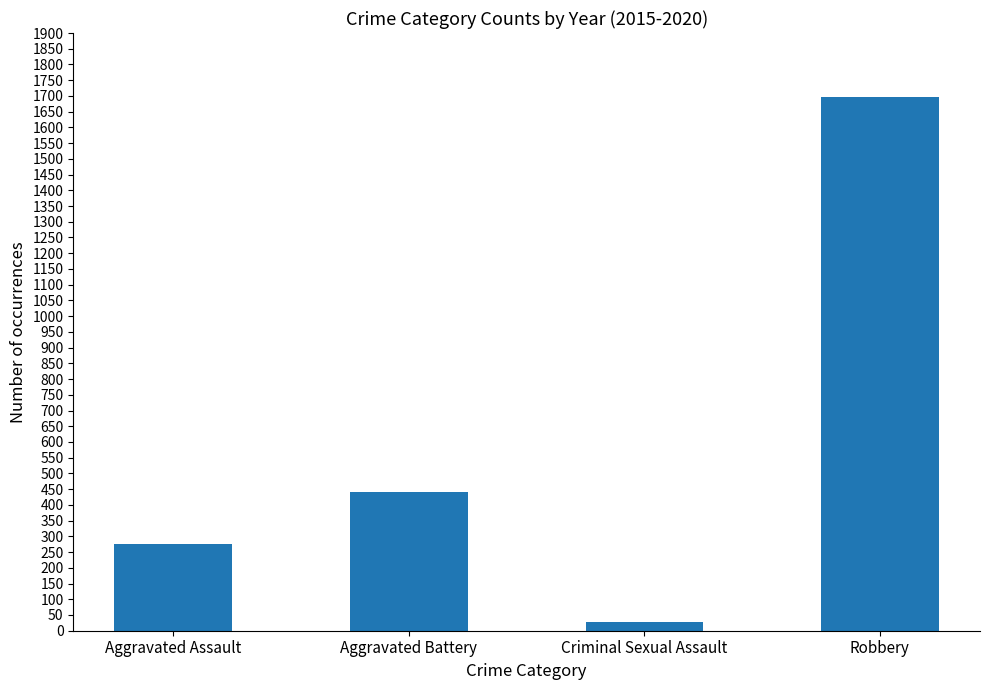

What is the value of the 4th bar from the left?

1696